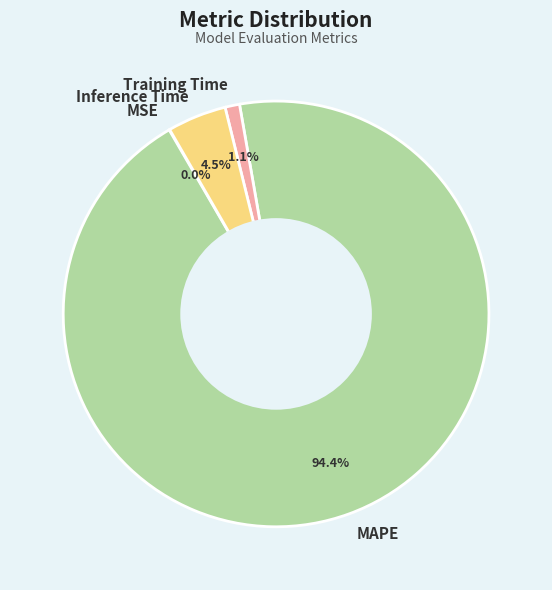

Which has a higher value, Inference Time or MAPE?

MAPE